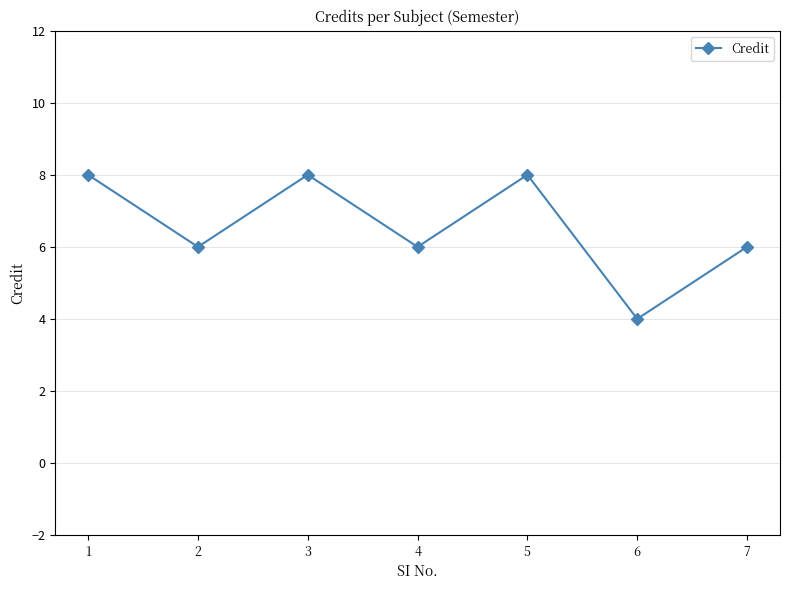

What is the difference between the maximum and minimum values?

4